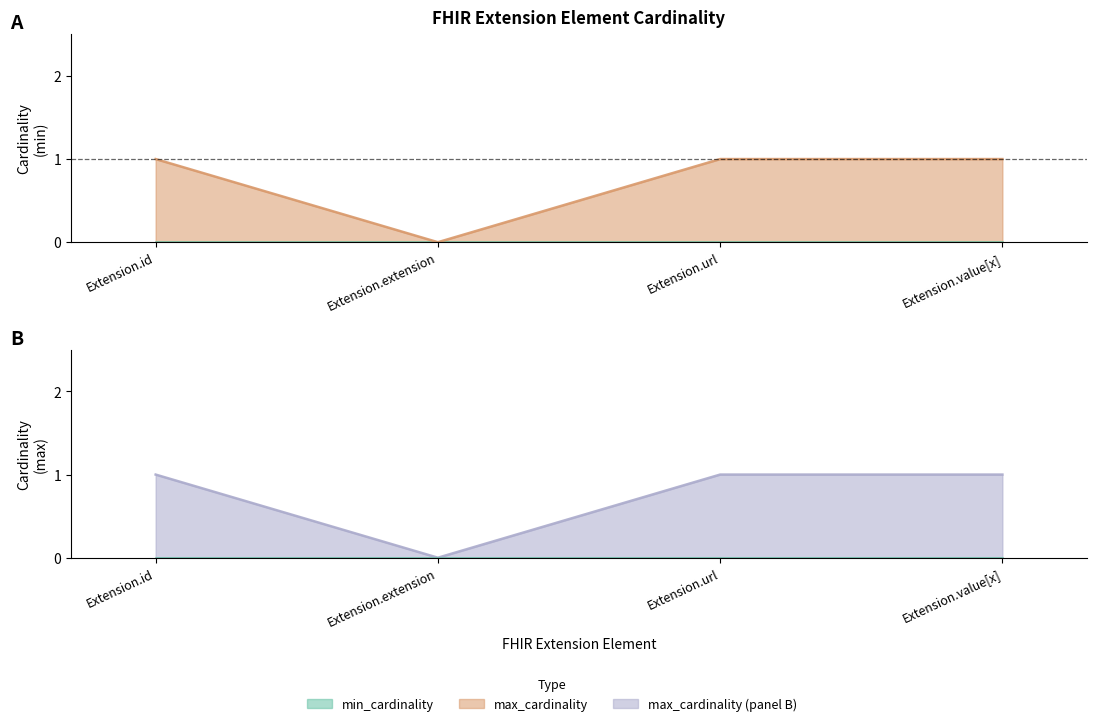

Reading right to left, transcribe all the data shown in this chart.

1	1	0	1